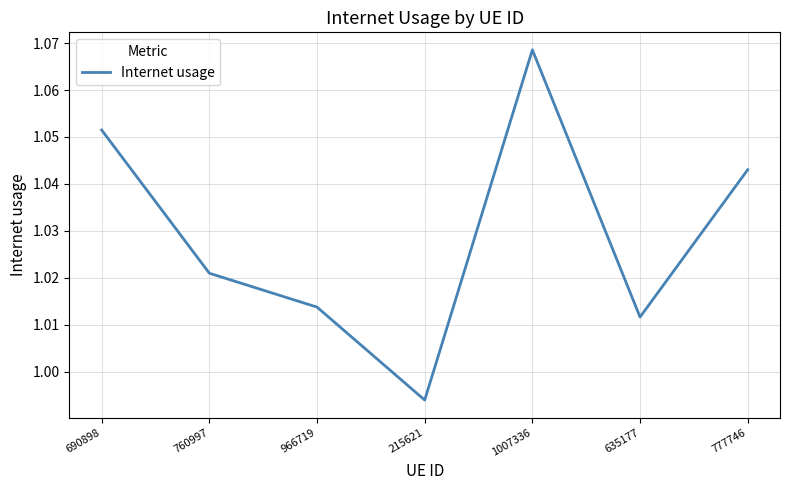

True or false: the data has more than 1 interior local peaks.

False